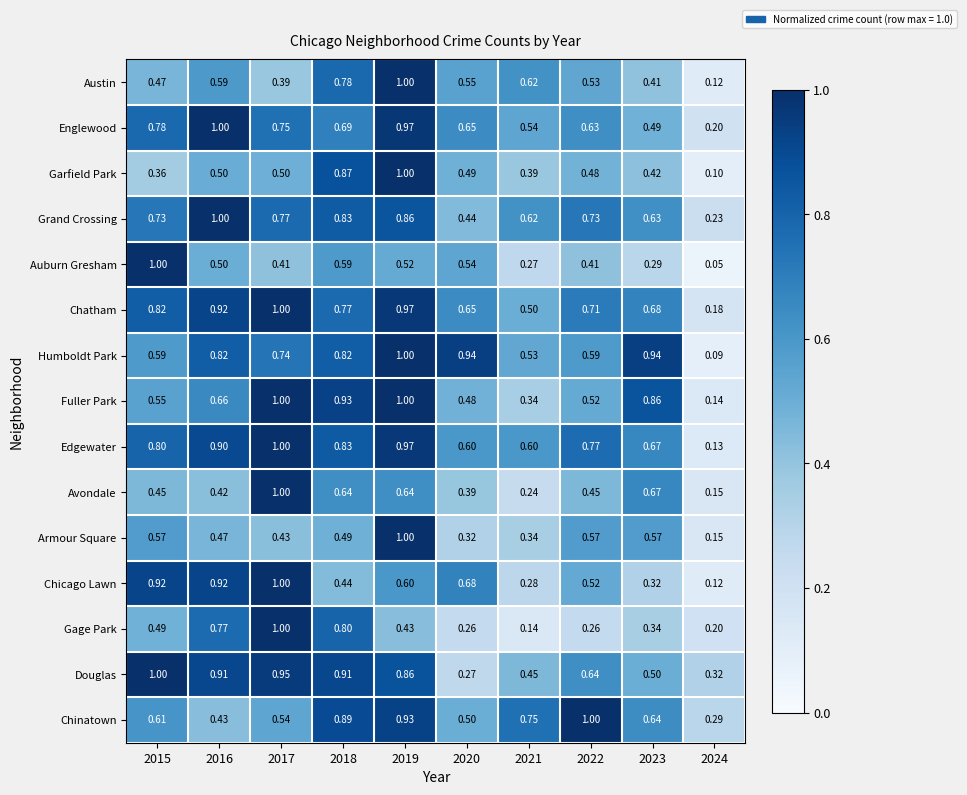

Which series has the largest range (max minus min)?

Auburn Gresham